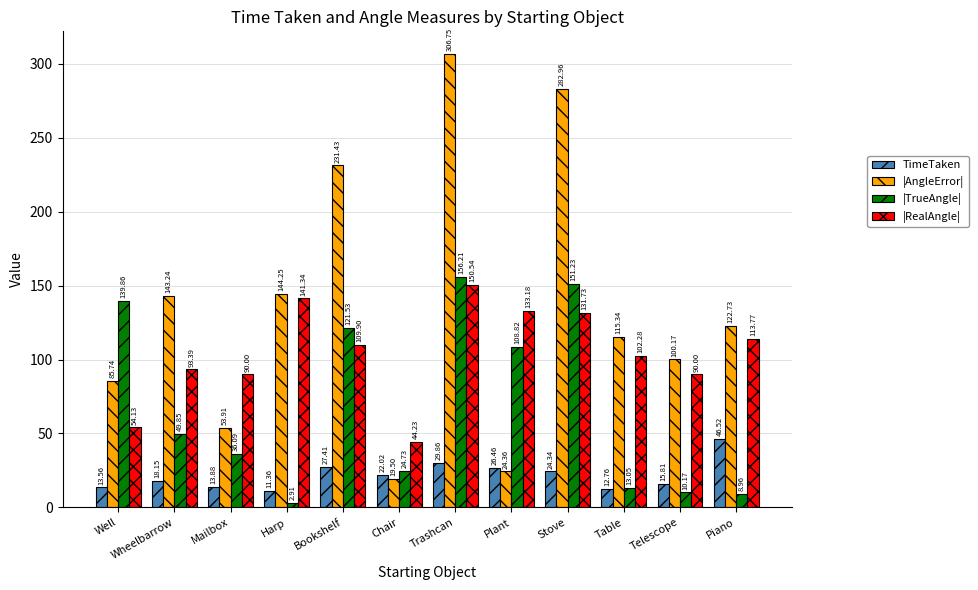

What is the label of the 7th bar from the right?

Chair